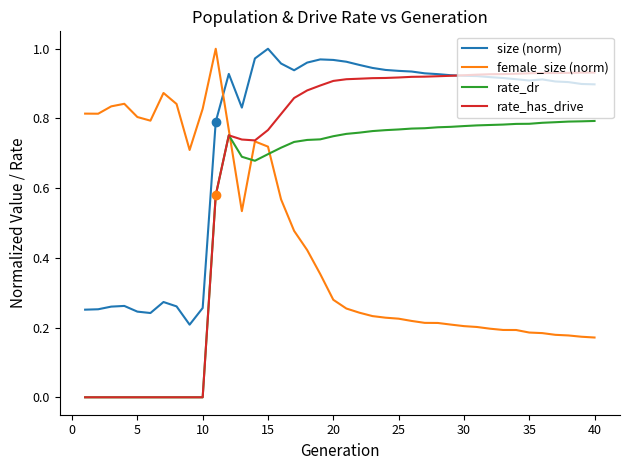

Which series has the widest spread of values?

rate_has_drive